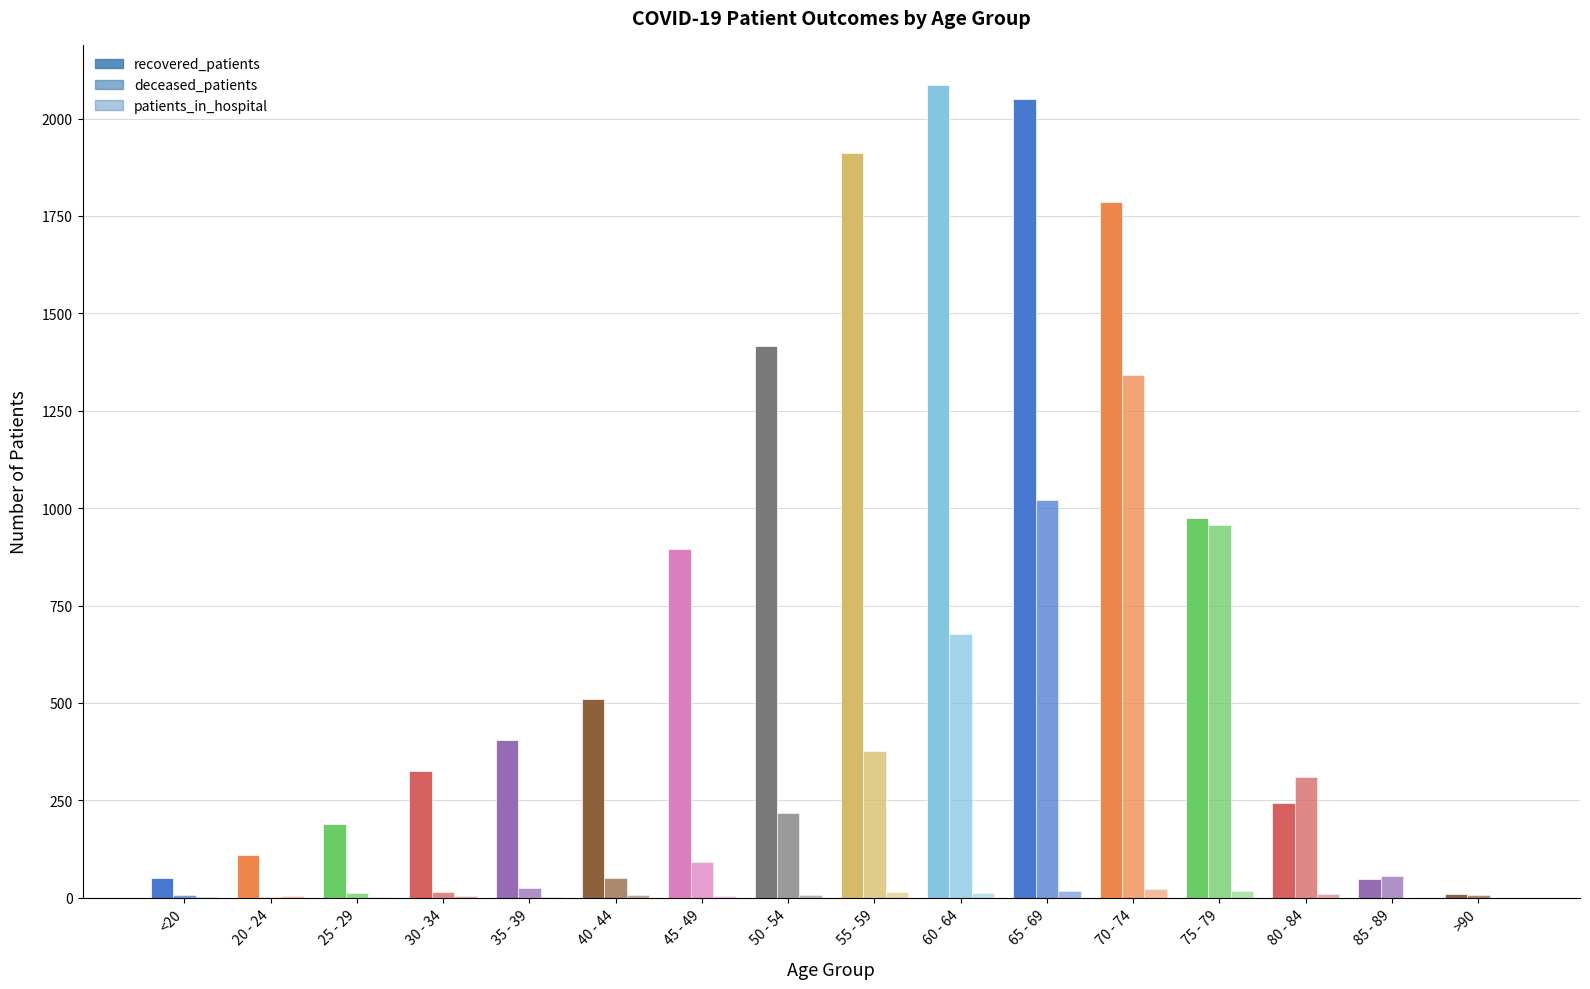

What is the total value across all series at >90?

15